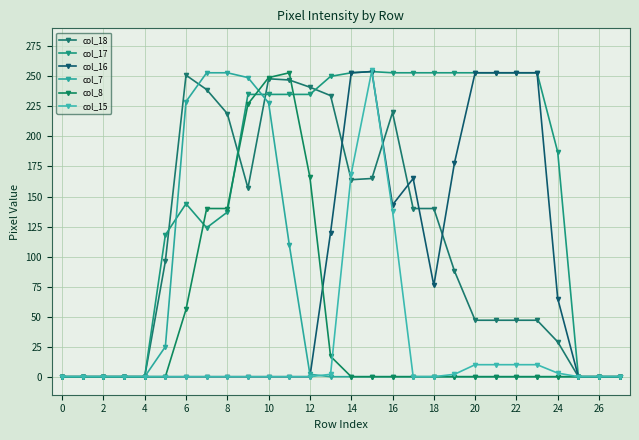

Count the number of categories in the chart.

28